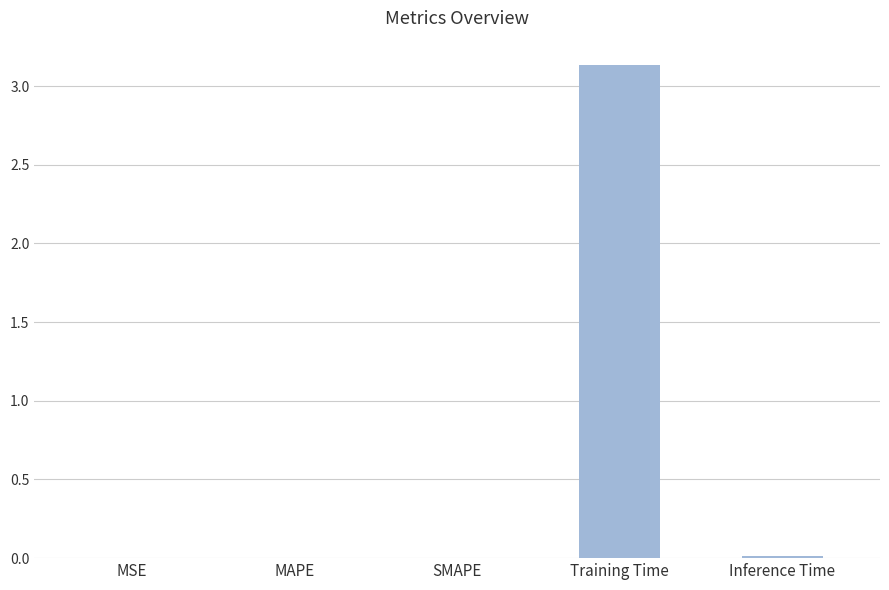

How many series are shown in this chart?

1